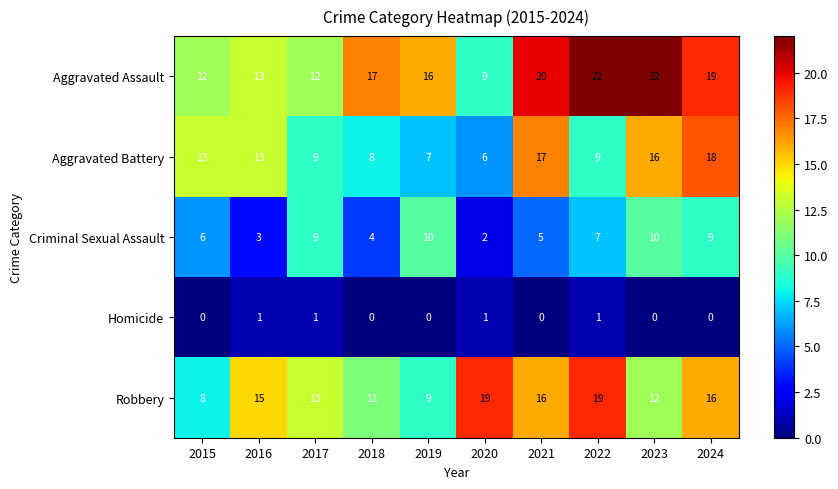

Rank the series at 2024 from highest to lowest value.

Aggravated Assault, Aggravated Battery, Robbery, Criminal Sexual Assault, Homicide